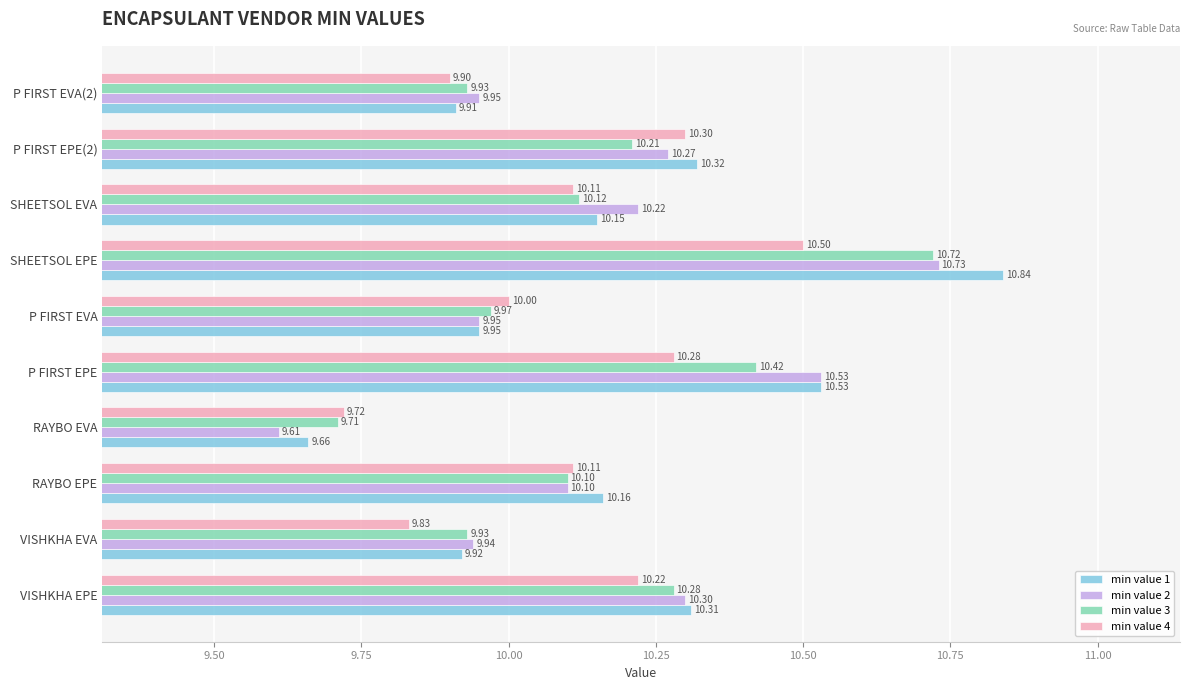

Which series has the widest spread of values?

min value 1